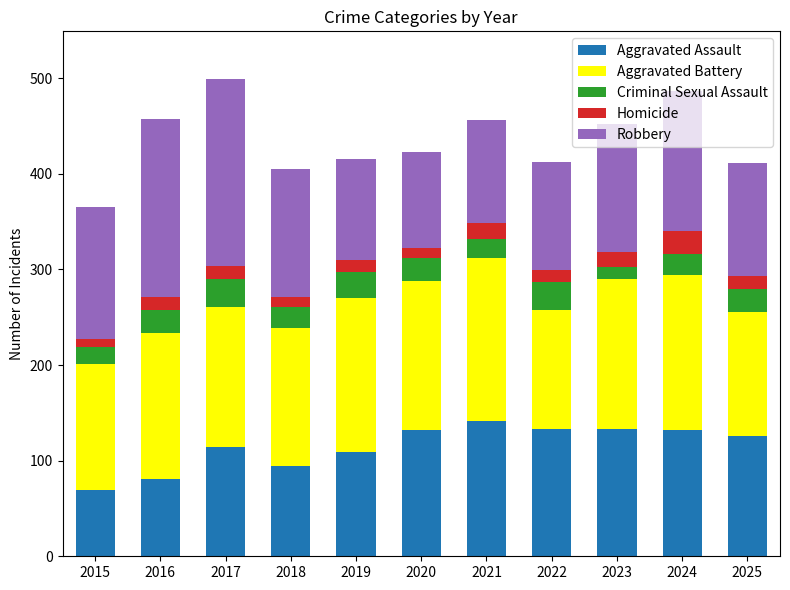

What is the lowest value of the Aggravated Assault series?

69